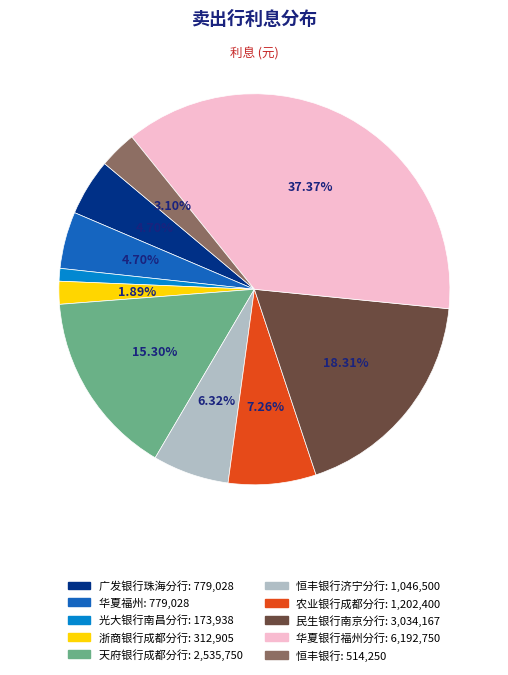

Does any single category account for the majority?

No